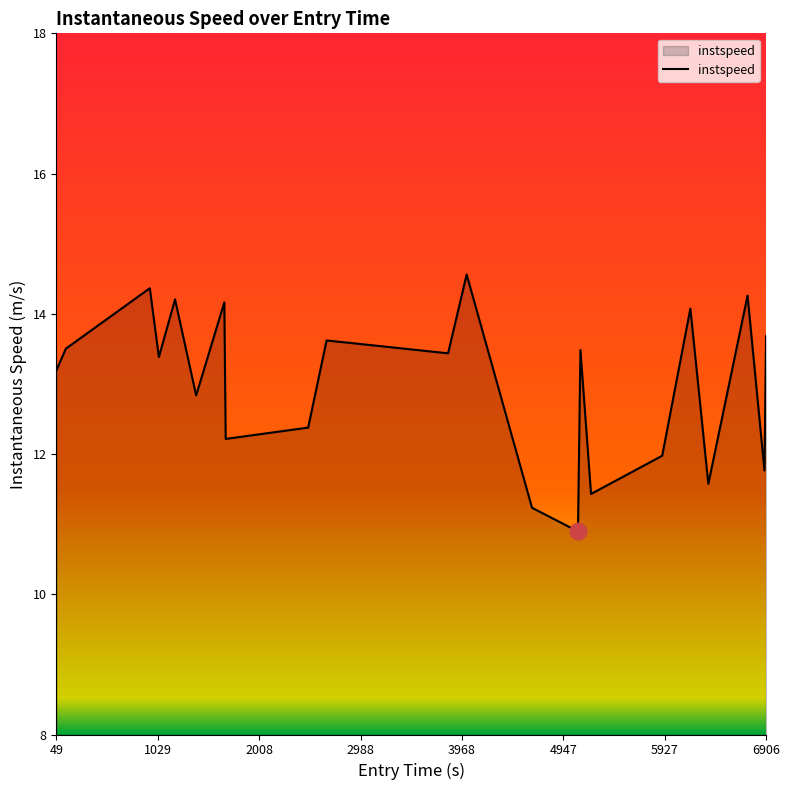

Does the chart have visible grid lines?

No